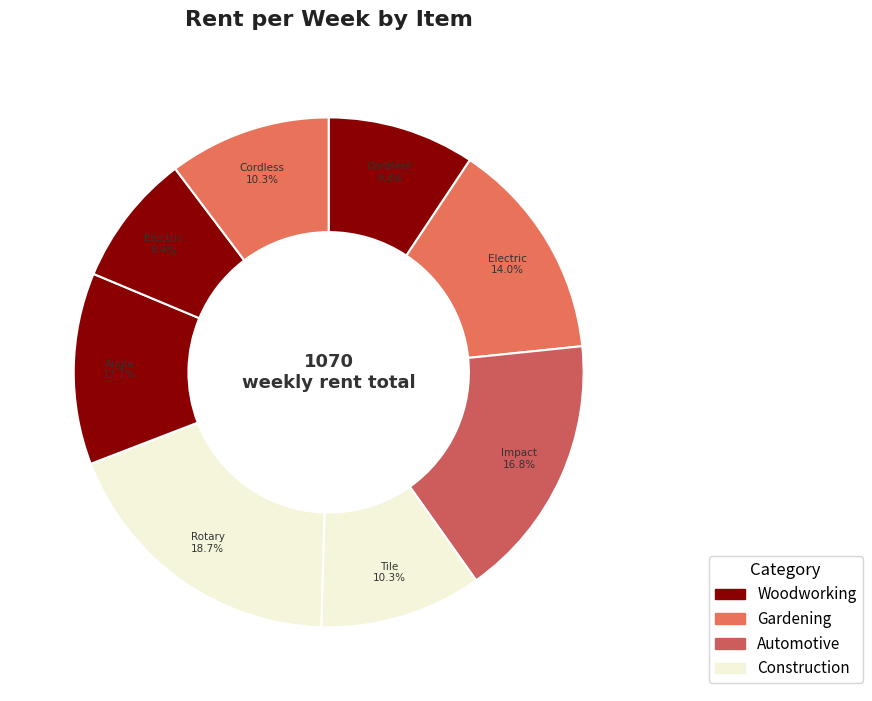

Count the number of slices in the pie.

8